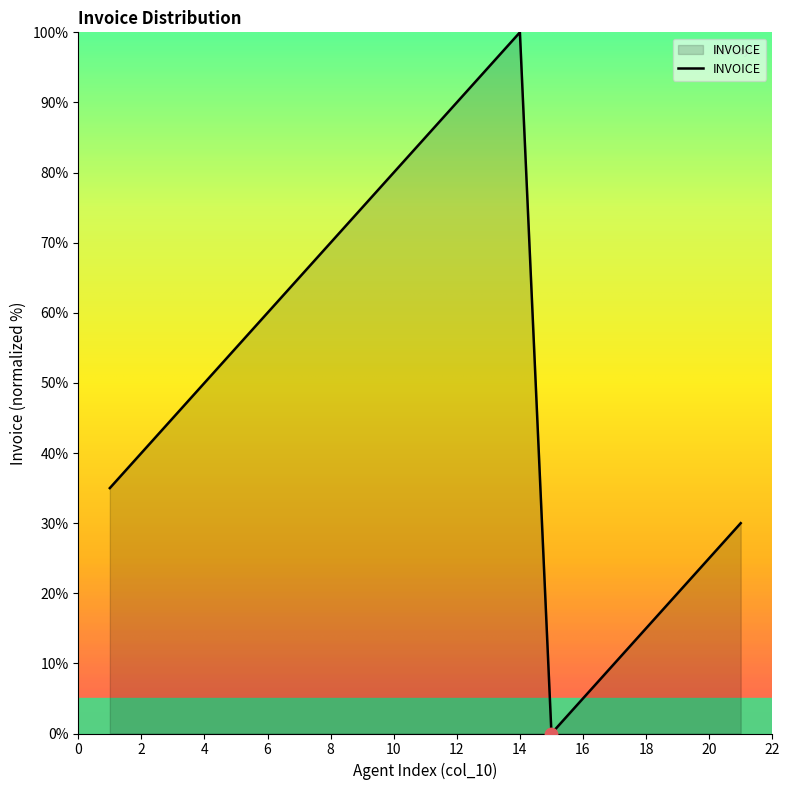

What is the difference between the maximum and minimum values?

100.0